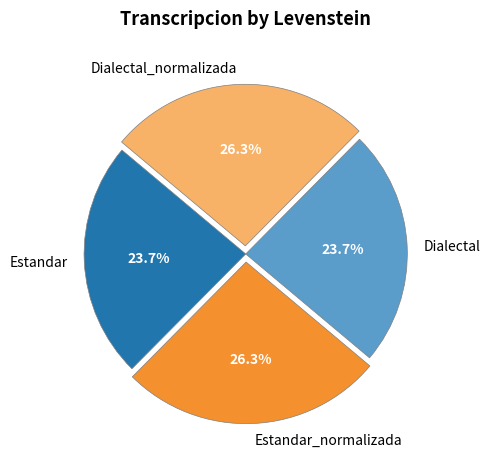

Is it true that Estandar is 18% of the pie?

False